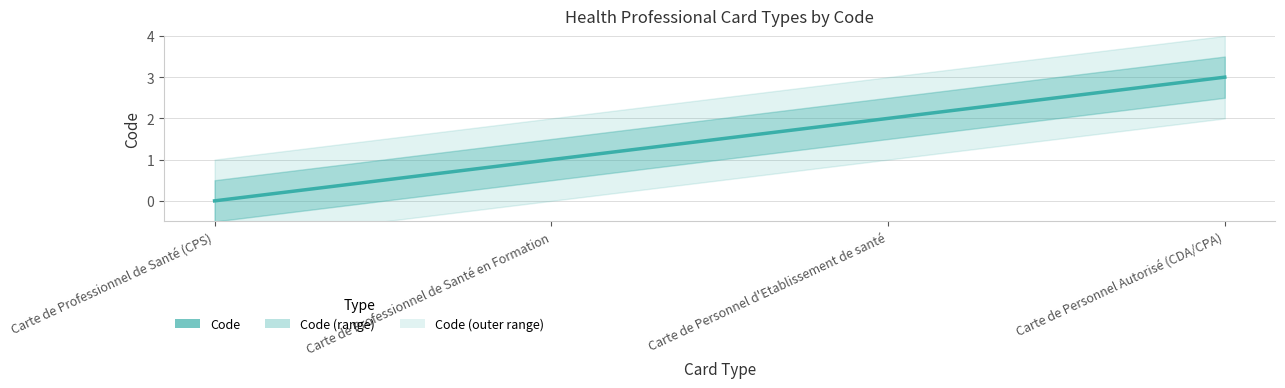

At which label is the value closest to 1?

Carte de Professionnel de Santé en Formation